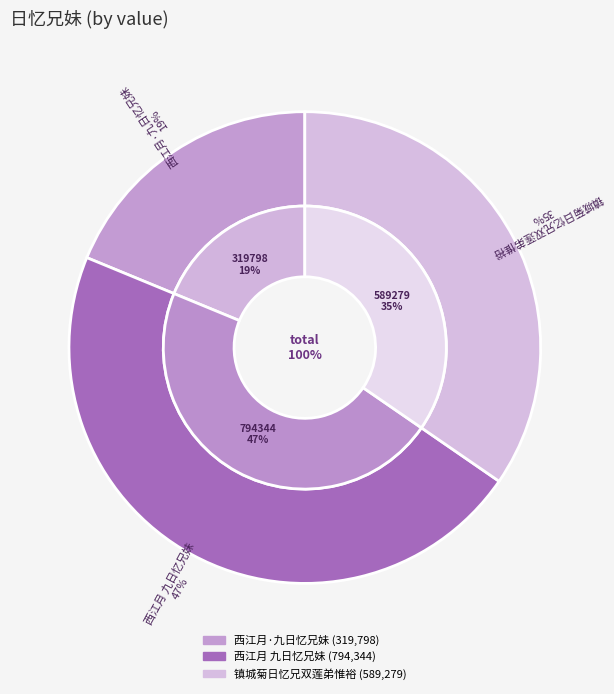

Between 镇城菊日忆兄双莲弟惟裕 and 西江月·九日忆兄妹, which is larger?

镇城菊日忆兄双莲弟惟裕